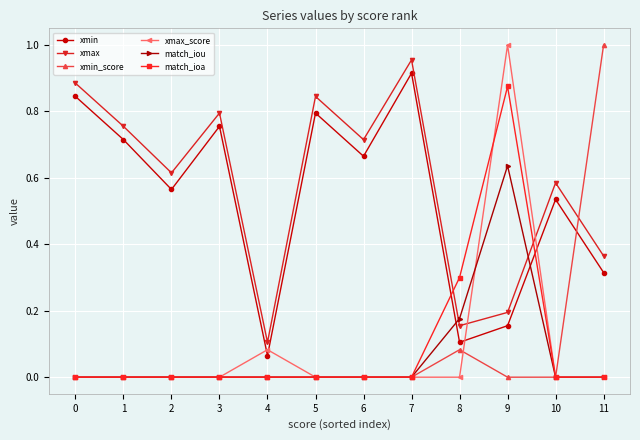

Between 4 and 10, which series saw the biggest shift?

xmax